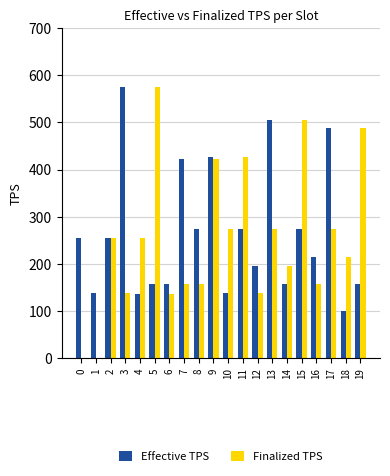

Count the number of categories in the chart.

20